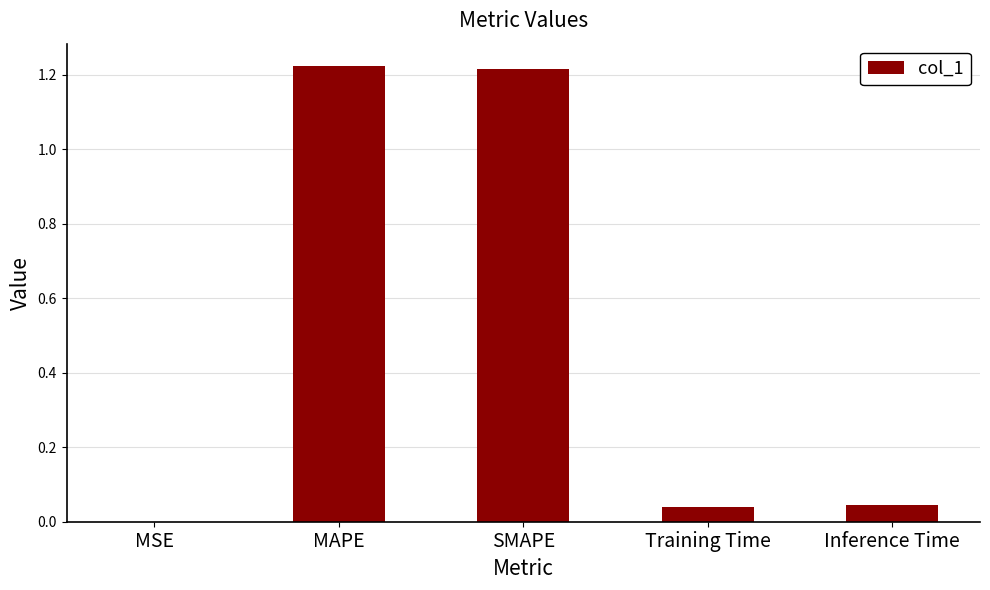

What is the change in value from SMAPE to Training Time?

-1.2